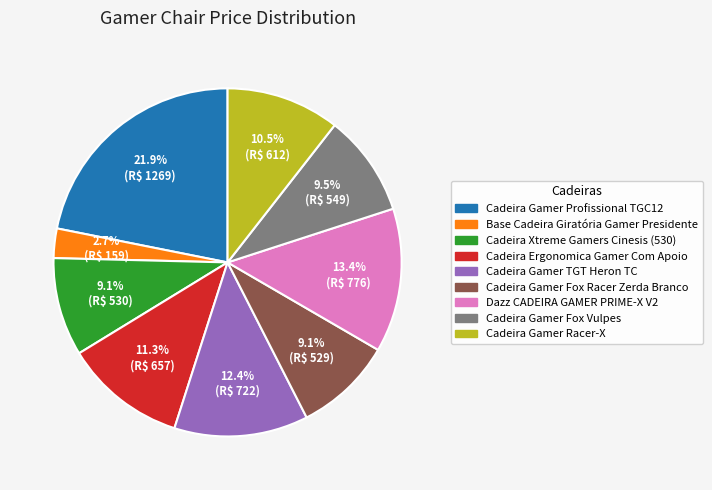

Which has a higher value, Cadeira Xtreme Gamers Cinesis (530) or Cadeira Ergonomica Gamer Com Apoio?

Cadeira Ergonomica Gamer Com Apoio